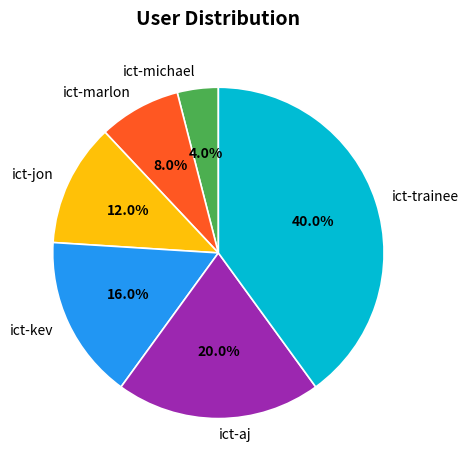

How many slices are in this pie chart?

6